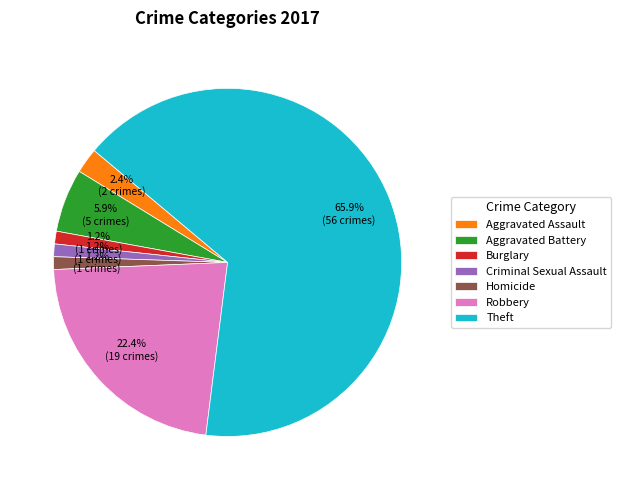

To the nearest percent, what percentage of the pie is Criminal Sexual Assault?

1%